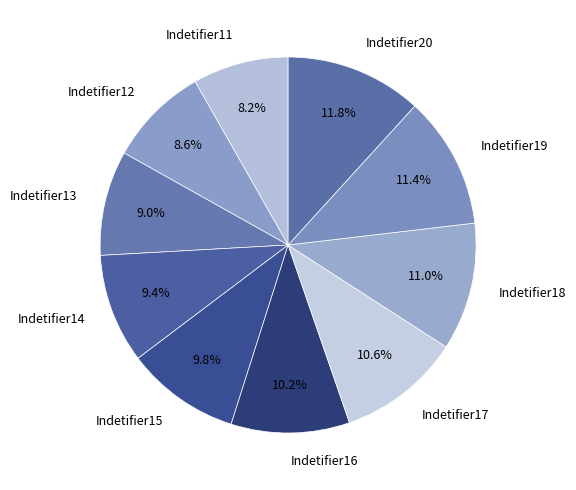

To the nearest percent, what is the average slice percentage?

10%